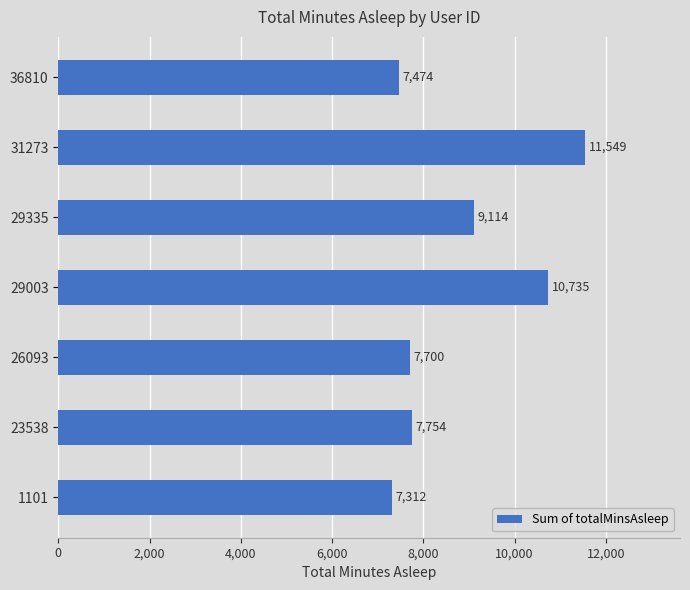

What is the ratio of the value at 36810 to the value at 23538?

1.0